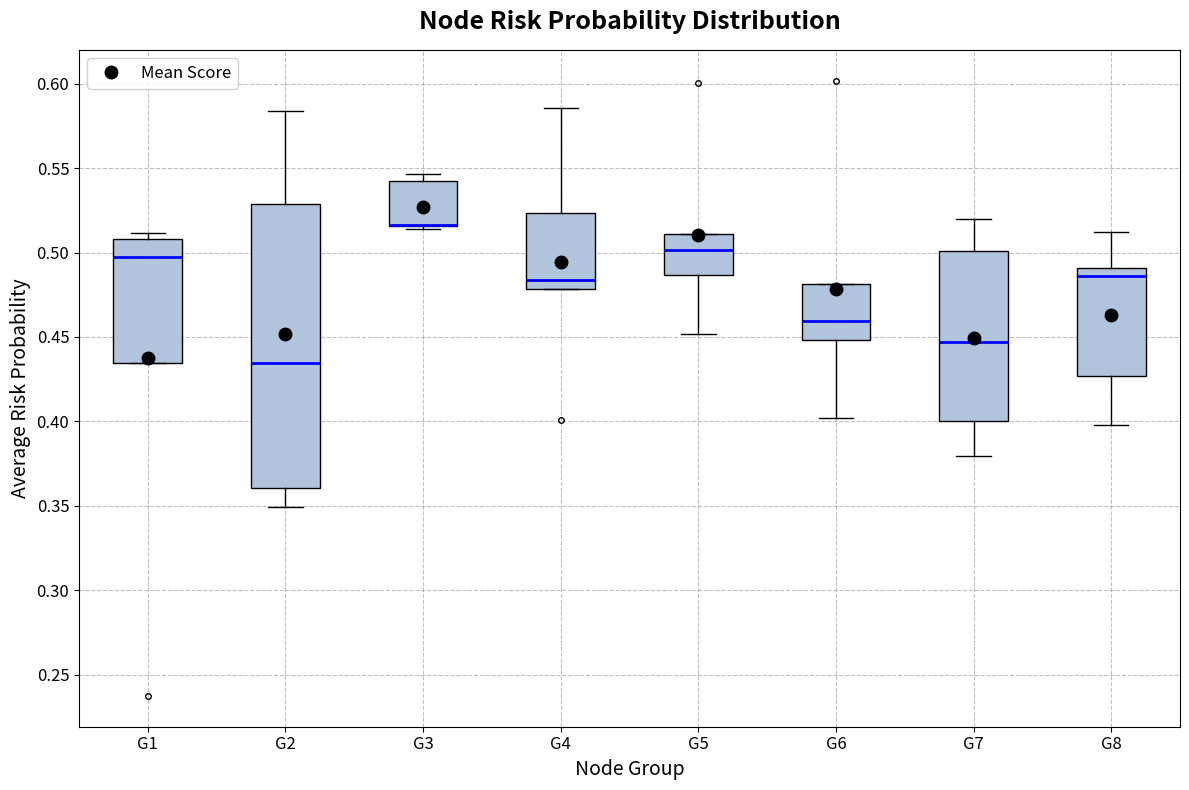

Where is the lower edge of the box for G7 on the y-axis? The values are not printed on the chart, so give them approximately, as read against the axis.

0.400